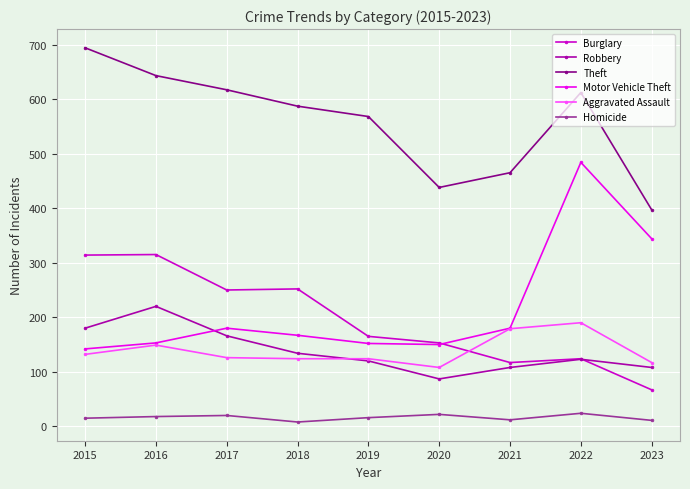

Count the number of categories in the chart.

9